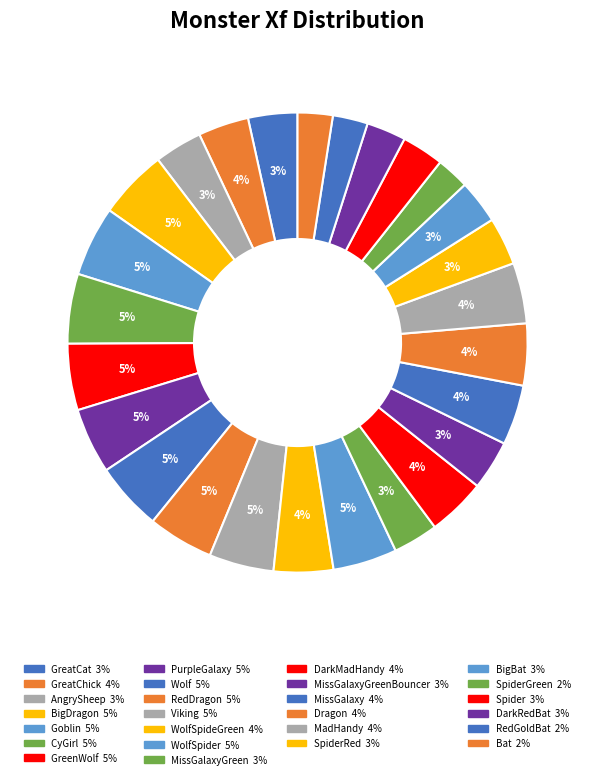

Does any single category account for the majority?

No